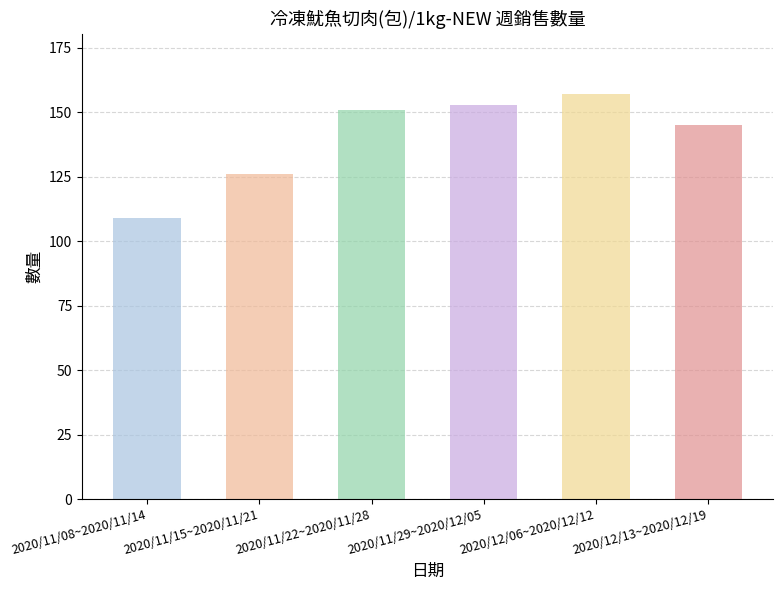

What is the difference between the maximum and second lowest values?

31